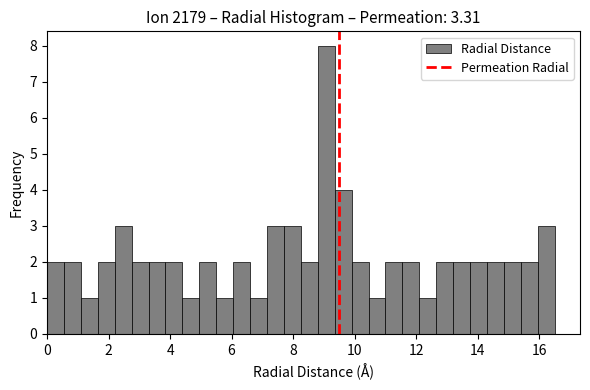

Around what value on the x-axis is the tallest bar? Give the approximate position of its centre, as read against the axis.

9.0